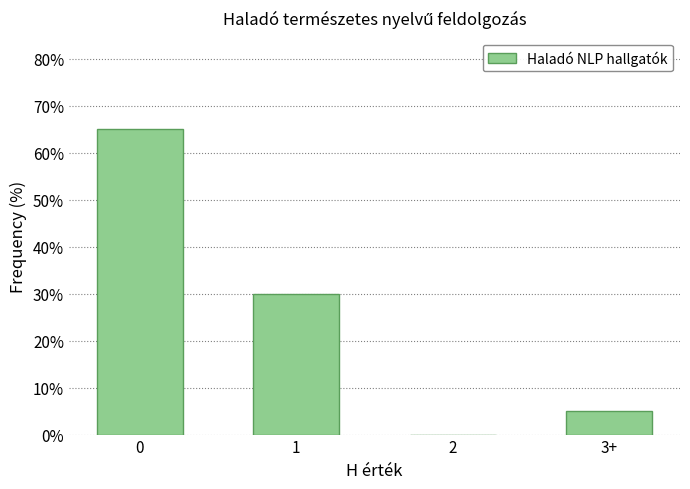

Reading right to left, extract all data points from this chart.

3+=5	2=0	1=30	0=65